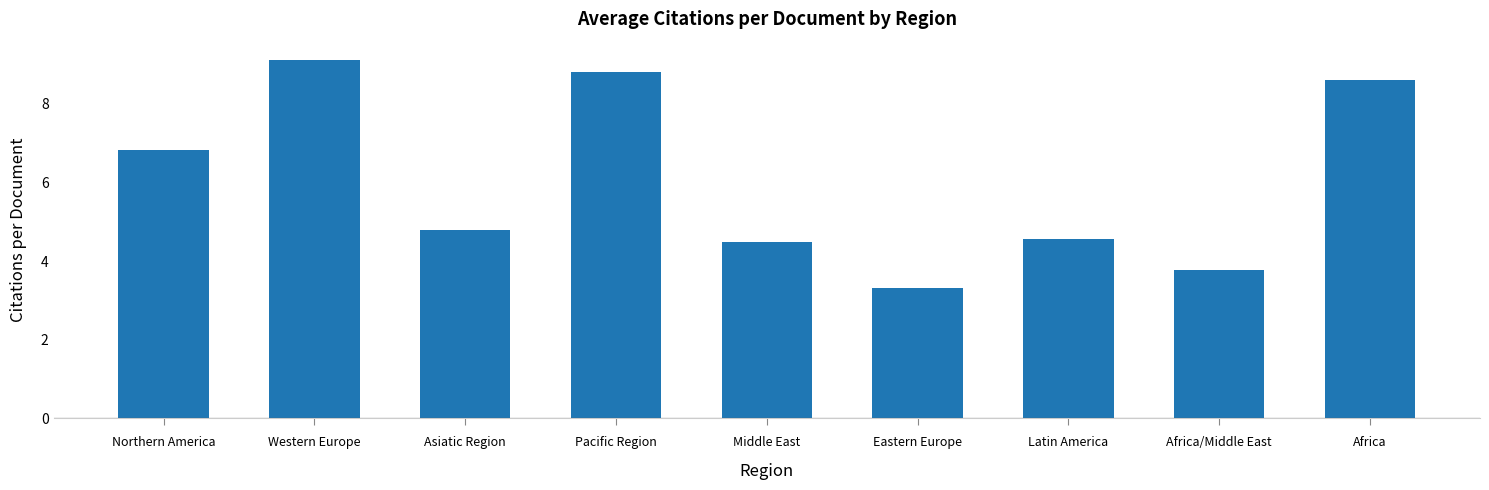

What is the average value?

6.0